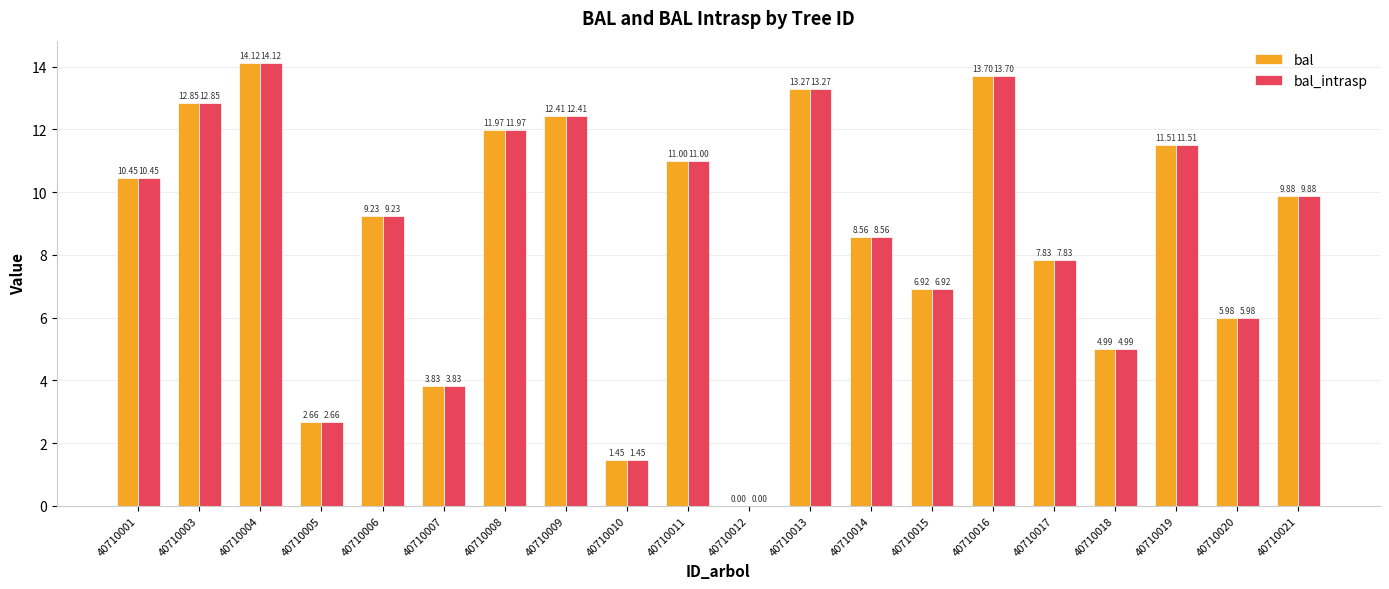

Is it true that bal equals 12.4 at 40710009?

True